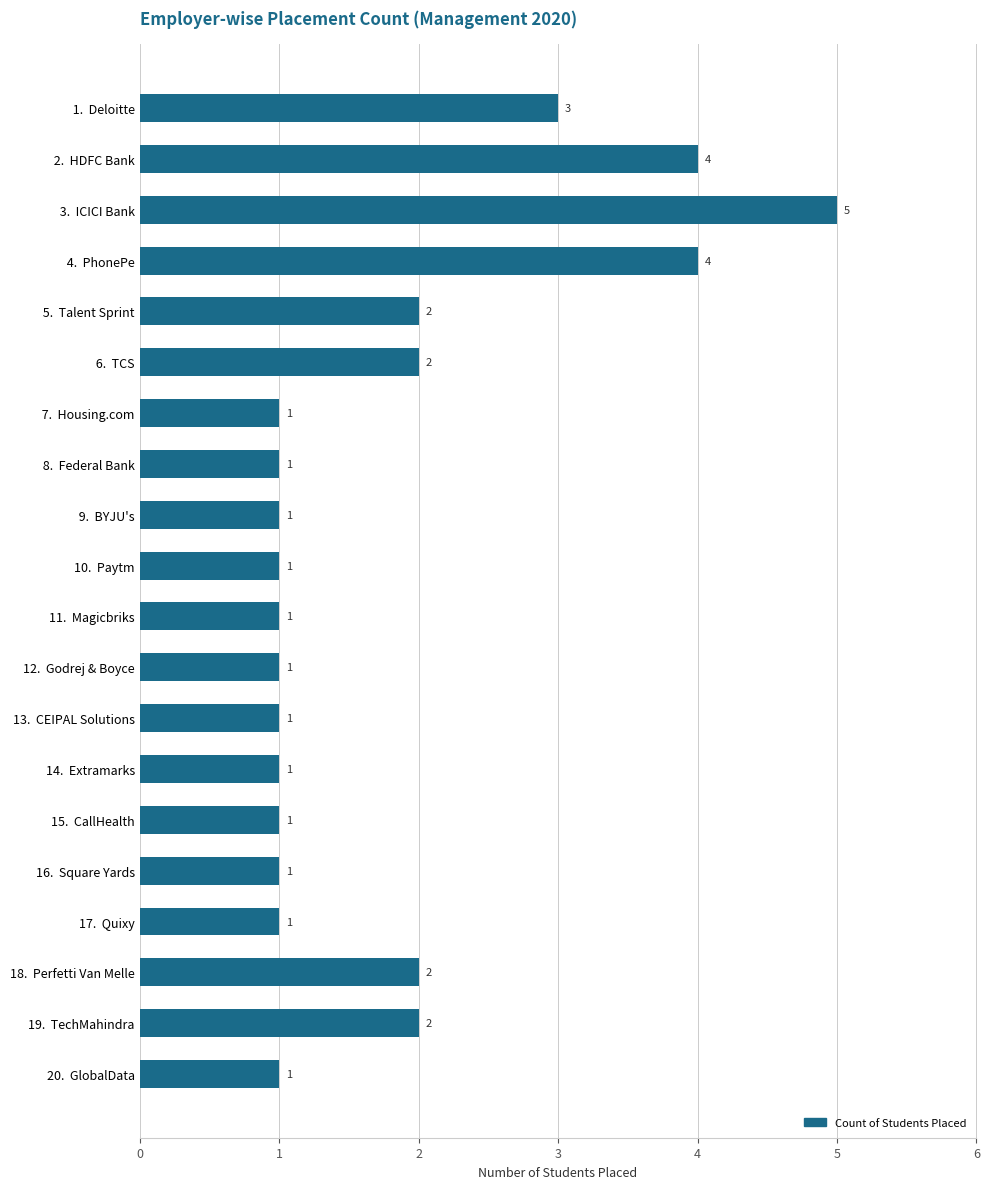

Which category has the highest value across all series?

 3.  ICICI Bank